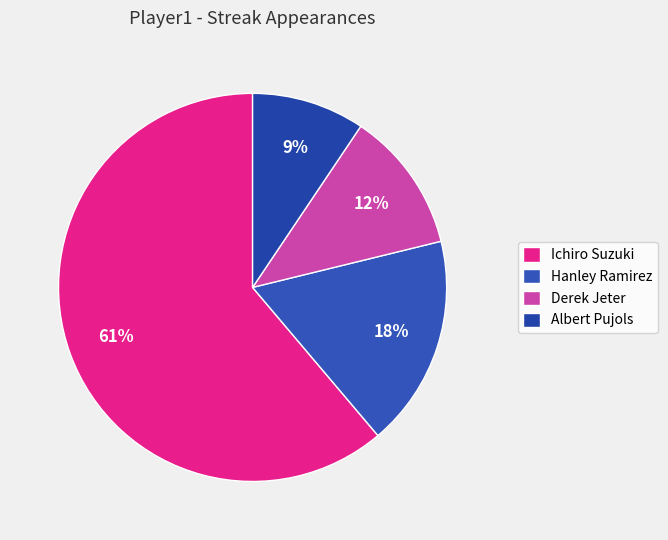

What is the largest slice in the pie chart?

Ichiro Suzuki